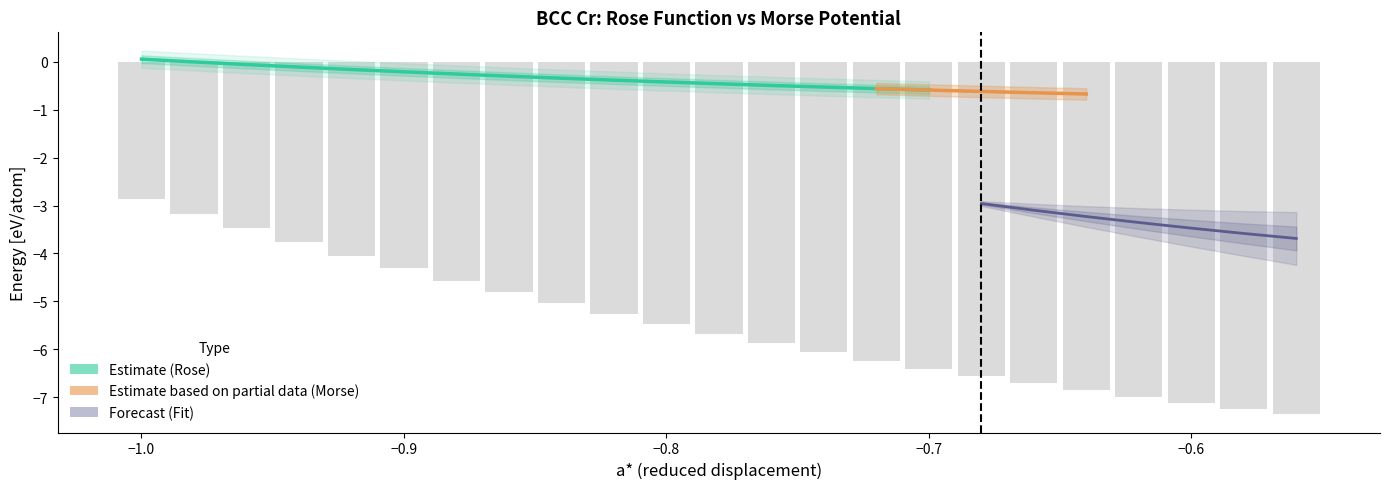

What is the lowest value of the Eu*(a*) [Rose] series?

-0.8